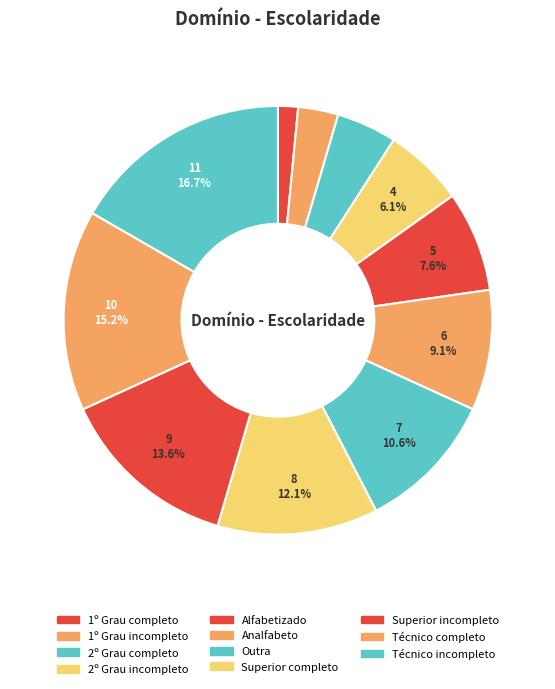

Count the number of slices in the pie.

11